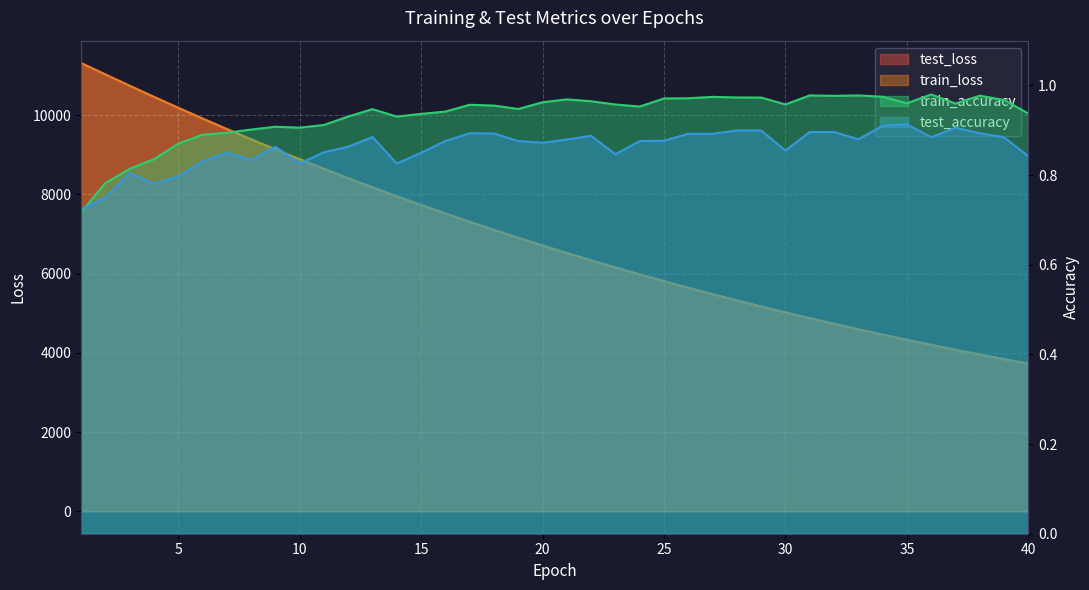

Where does the train_loss series first go above 6706?

1